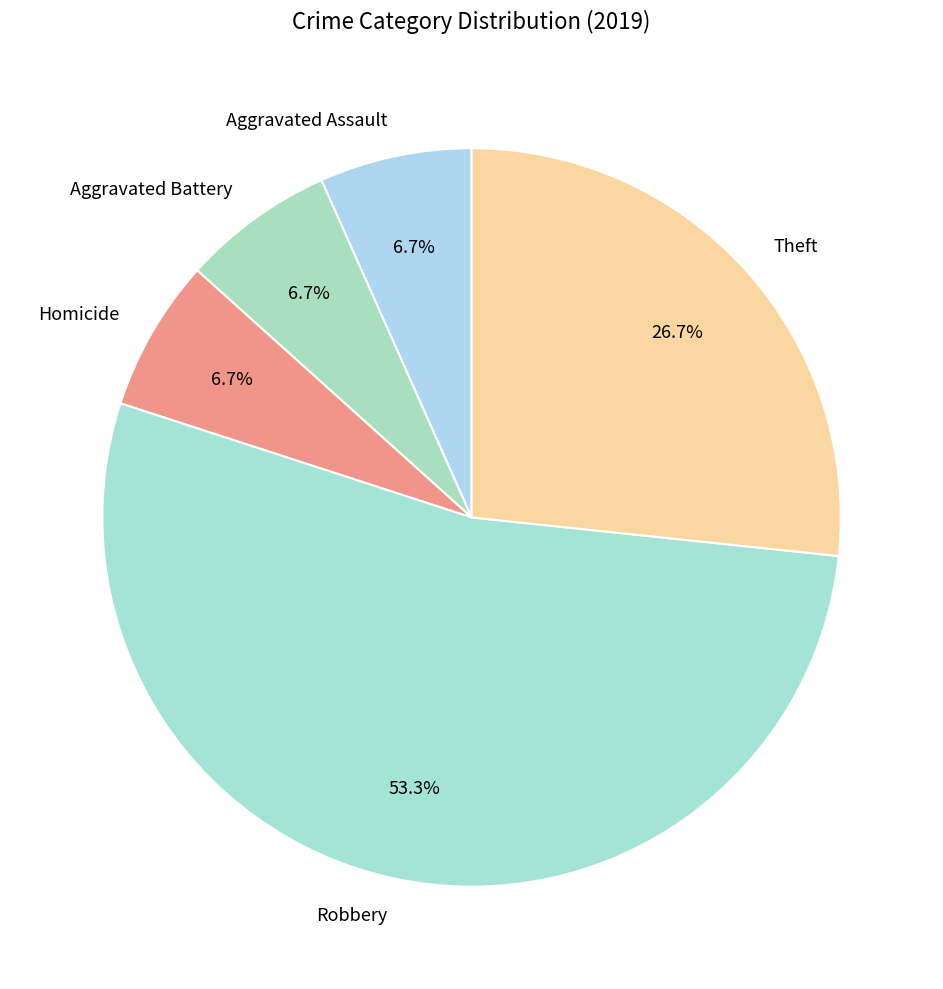

Between Robbery and Theft, which is larger?

Robbery